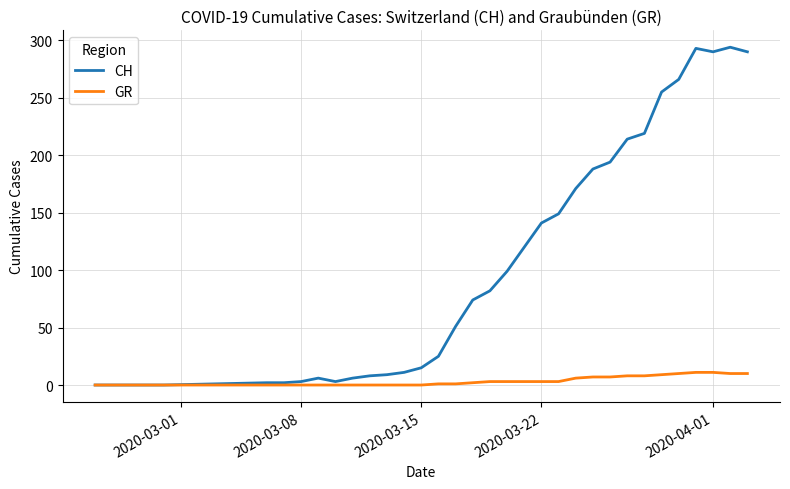

Count the number of data series in this chart.

2